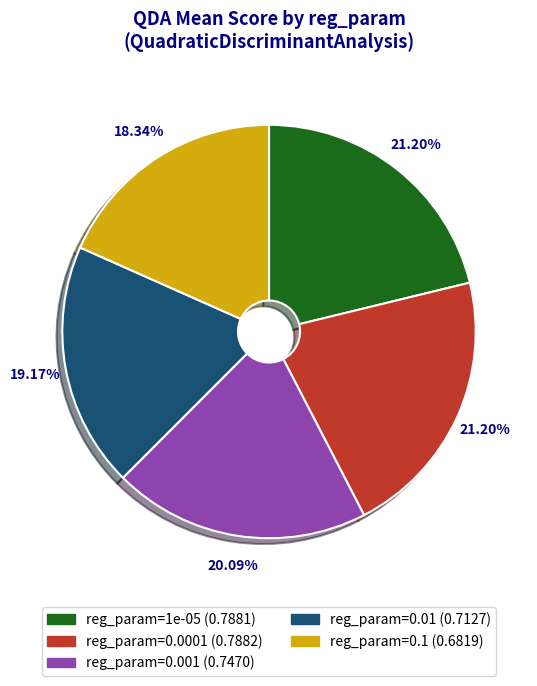

What is the smallest slice in the pie chart?

reg_param=0.1